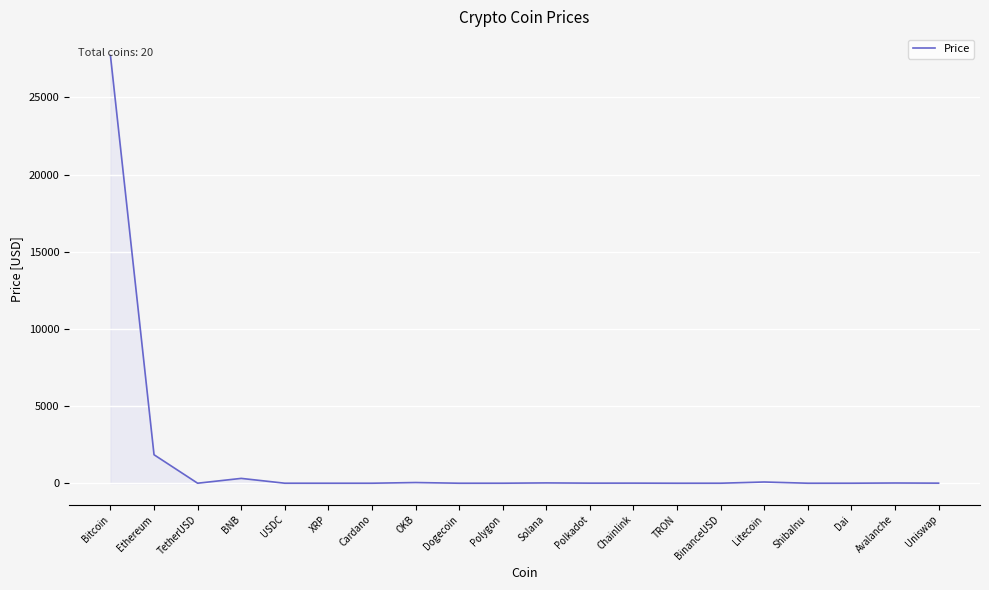

True or false: there are more than 1 points higher than both neighbors.

True